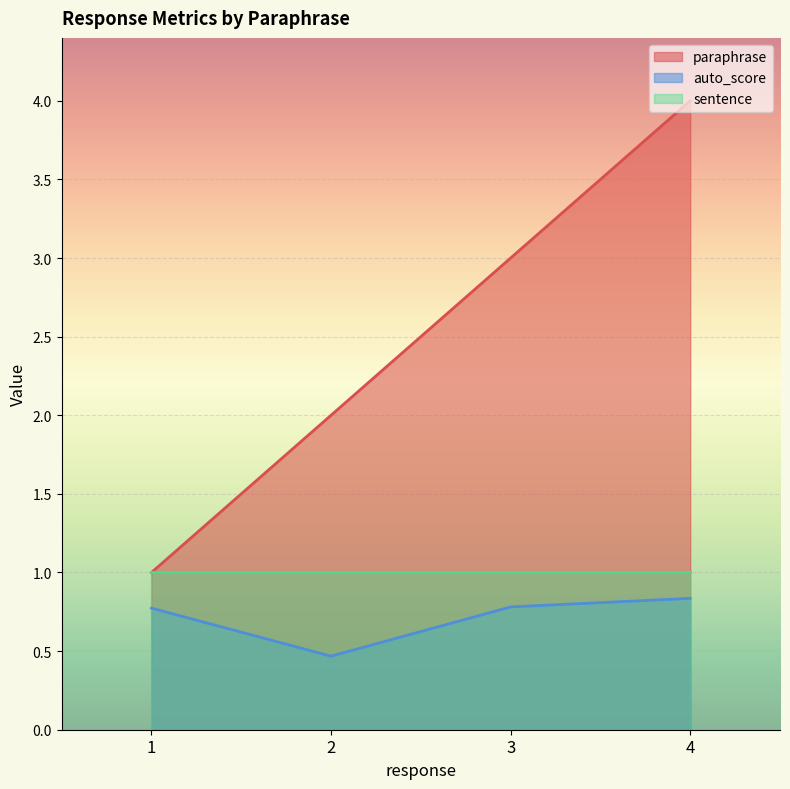

What is the value of the auto_score point at the 3rd from the left?

0.8